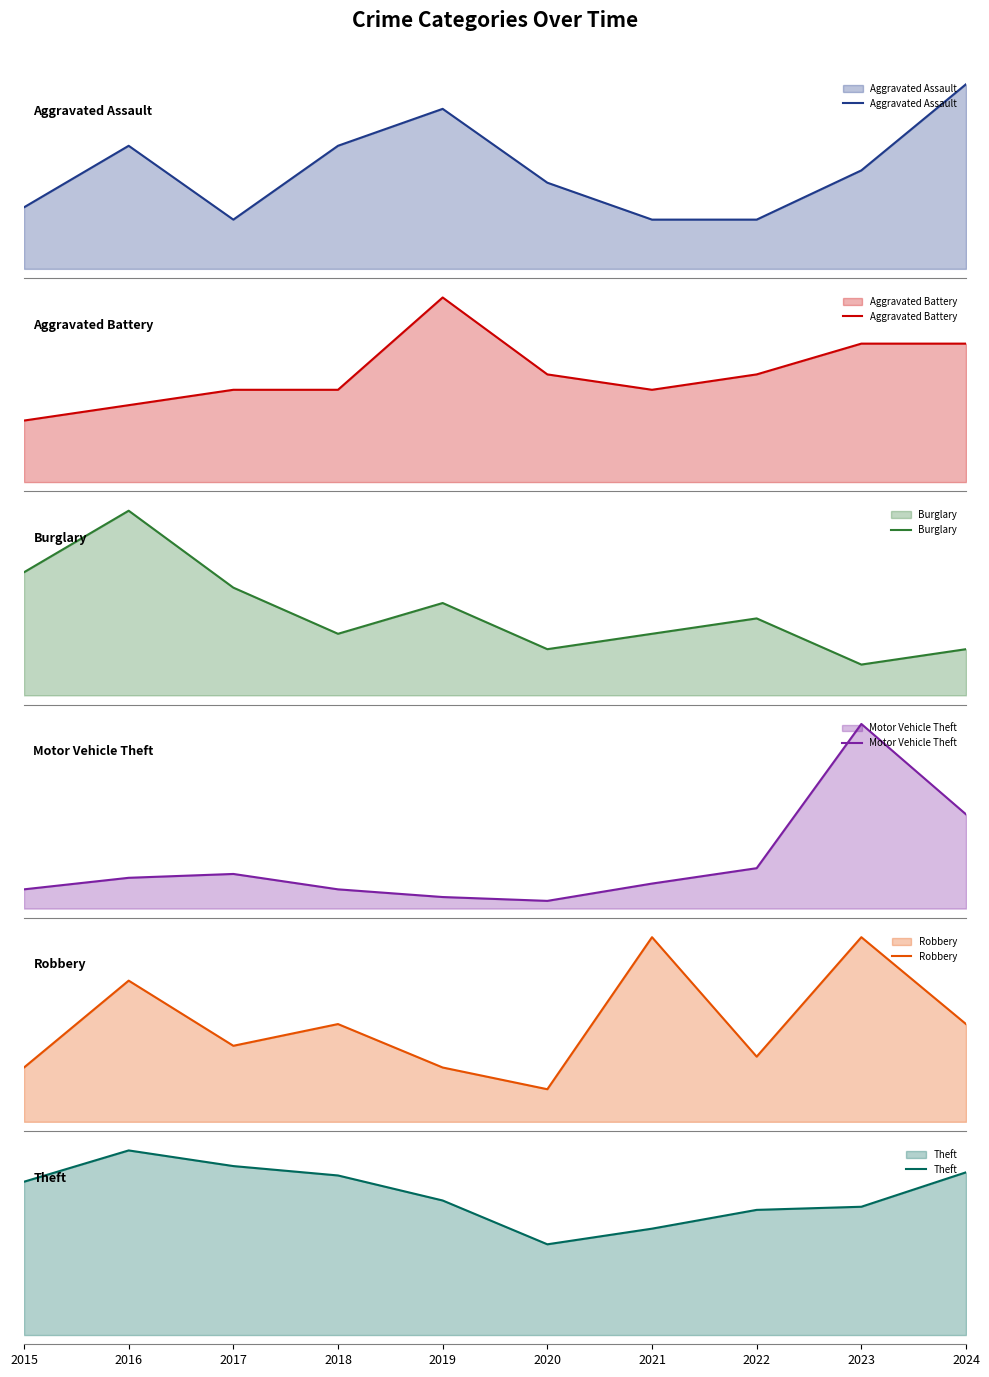

What is the spread (max minus min) of values at 2024?

49